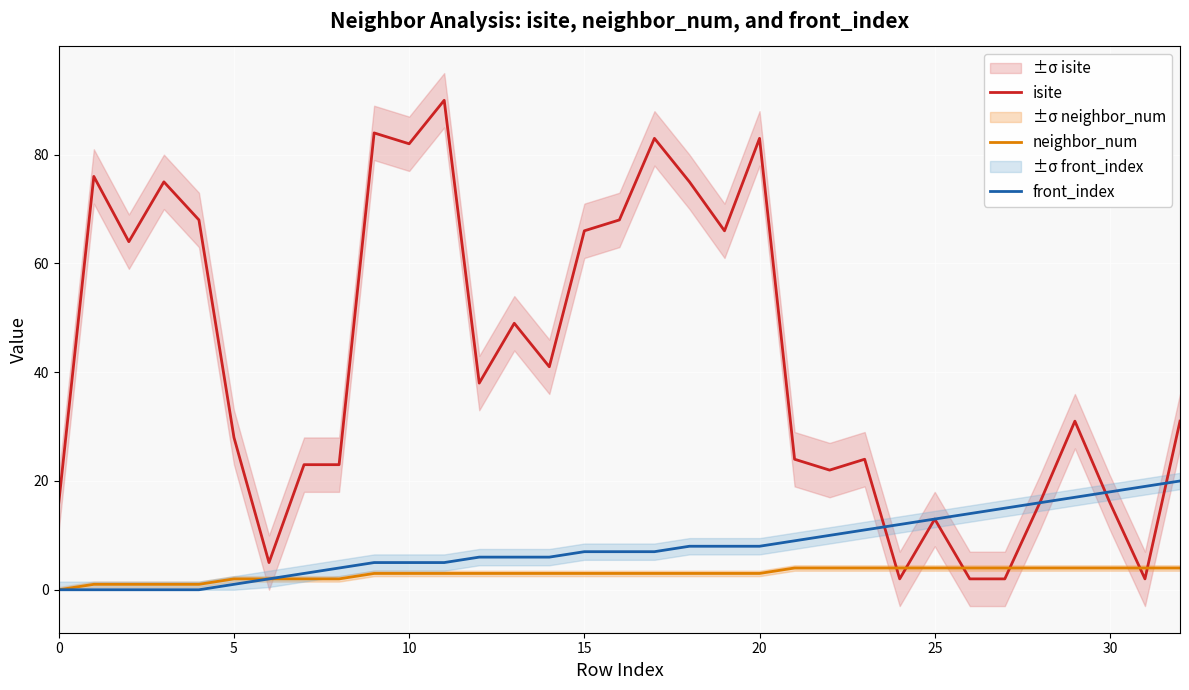

What is the difference between the maximum and minimum values in the isite series?

88